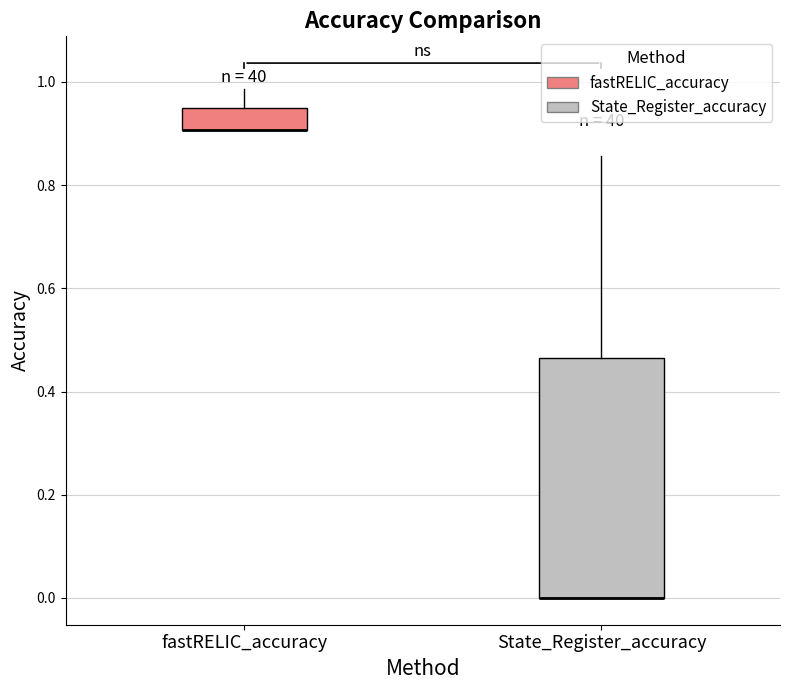

Where is the lower edge of the box for fastRELIC_accuracy on the y-axis? The values are not printed on the chart, so give them approximately, as read against the axis.

0.90